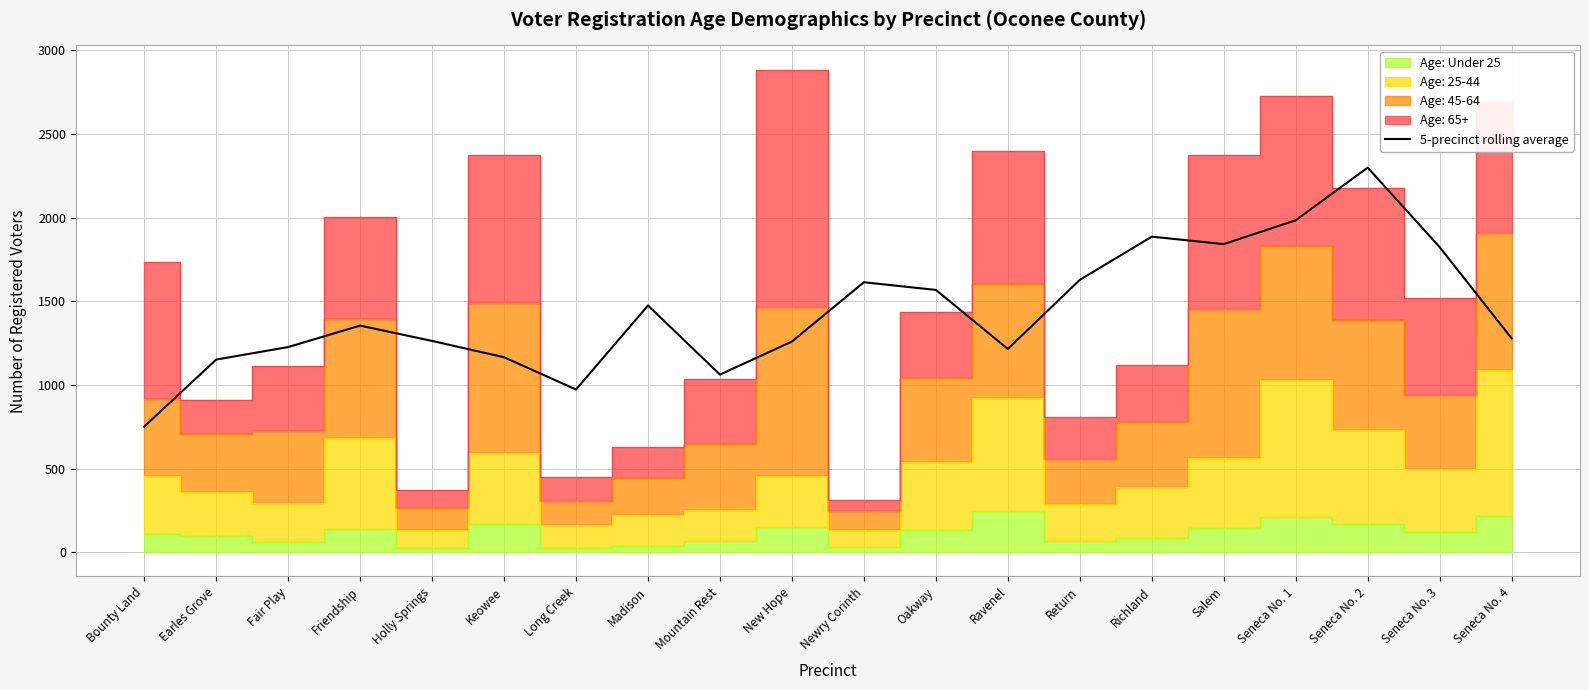

Reading right to left, list all the values displayed in this chart.

Seneca No. 4=1278.0	Seneca No. 3=1823.2	Seneca No. 2=2298.2	Seneca No. 1=1983.6	Salem=1841.0	Richland=1885.6	Return=1627.6	Ravenel=1214.6	Oakway=1567.4	Newry Corinth=1613.2	New Hope=1259.0	Mountain Rest=1061.6	Madison=1474.4	Long Creek=972.4	Keowee=1165.2	Holly Springs=1262.6	Friendship=1354.2	Fair Play=1226.0	Earles Grove=1151.2	Bounty Land=750.8